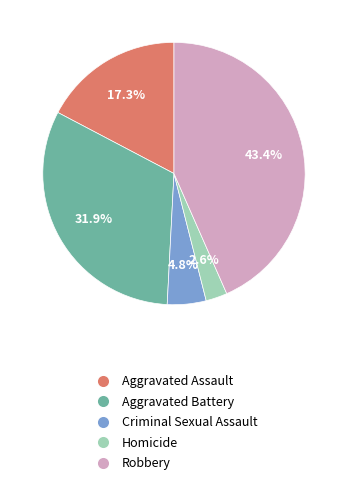

Does Aggravated Assault represent more than half of the total?

No